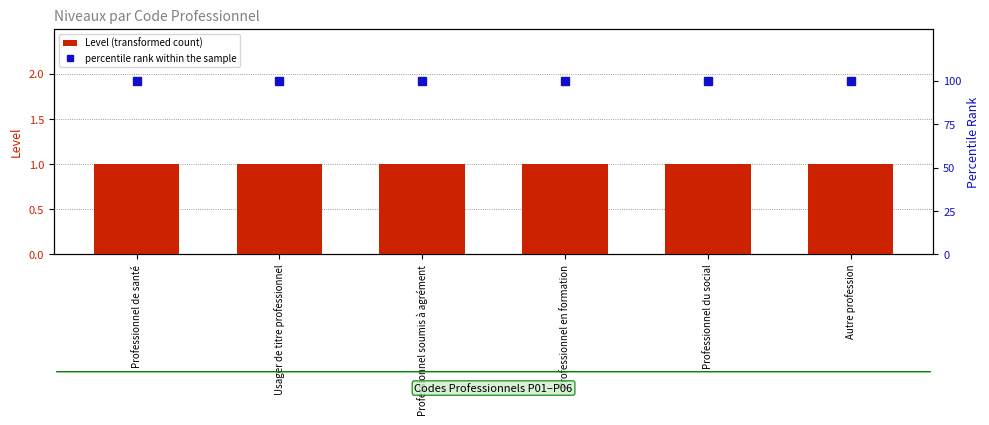

At Usager de titre professionnel, list the series in order from largest to smallest.

percentile rank within the sample, Level (transformed count)